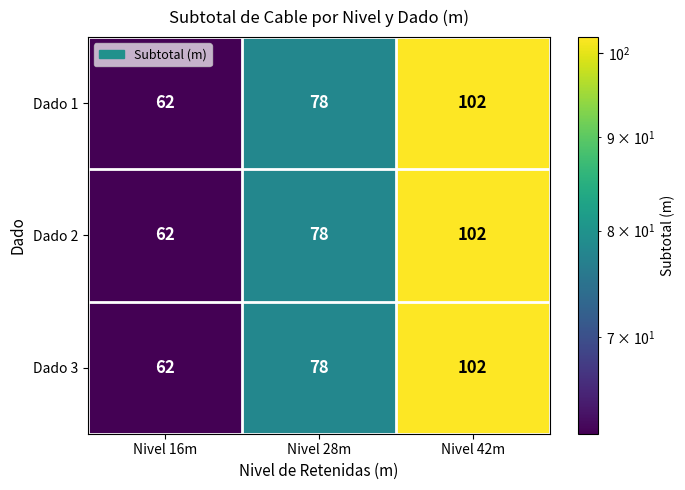

What is the maximum value shown in the chart?

102